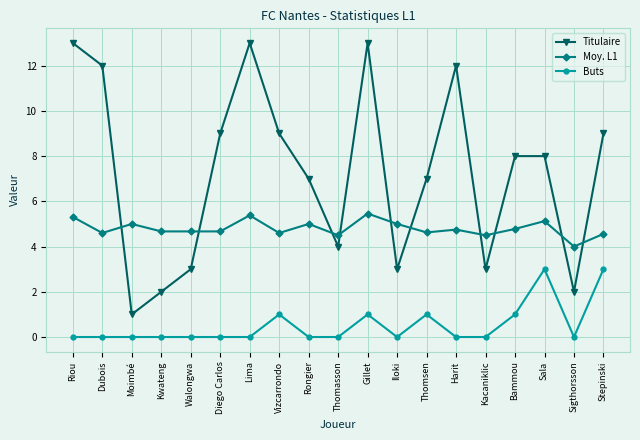

What is the maximum value for Moy. L1?

5.5